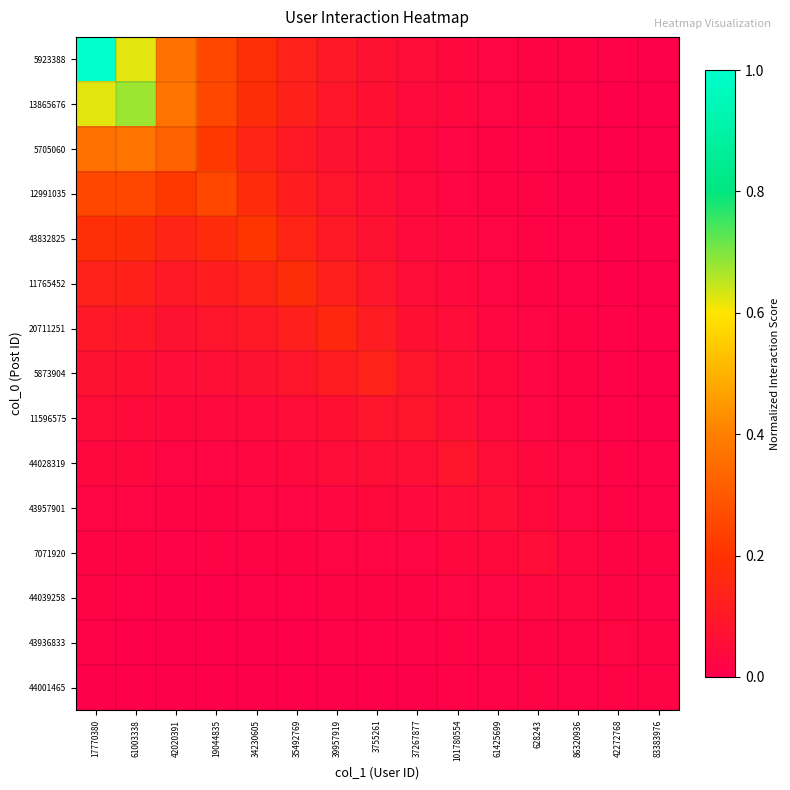

Reading left to right, what are all the values shown in this chart?

5923388: 17770380=1.0	61003338=0.6	42020391=0.4	19044835=0.3	34230605=0.2	35492769=0.1	39957919=0.1	3755261=0.1	37267877=0.0	101780554=0.0	61425699=0.0	628243=0.0	86320936=0.0	42272768=0.0	83383976=0.0
13865676: 17770380=0.6	61003338=0.7	42020391=0.4	19044835=0.3	34230605=0.2	35492769=0.1	39957919=0.1	3755261=0.1	37267877=0.0	101780554=0.0	61425699=0.0	628243=0.0	86320936=0.0	42272768=0.0	83383976=0.0
5705060: 17770380=0.4	61003338=0.4	42020391=0.3	19044835=0.2	34230605=0.1	35492769=0.1	39957919=0.1	3755261=0.1	37267877=0.0	101780554=0.0	61425699=0.0	628243=0.0	86320936=0.0	42272768=0.0	83383976=0.0
12991035: 17770380=0.3	61003338=0.3	42020391=0.2	19044835=0.3	34230605=0.2	35492769=0.1	39957919=0.1	3755261=0.1	37267877=0.0	101780554=0.0	61425699=0.0	628243=0.0	86320936=0.0	42272768=0.0	83383976=0.0
43832825: 17770380=0.2	61003338=0.2	42020391=0.1	19044835=0.2	34230605=0.2	35492769=0.1	39957919=0.1	3755261=0.1	37267877=0.0	101780554=0.0	61425699=0.0	628243=0.0	86320936=0.0	42272768=0.0	83383976=0.0
11765452: 17770380=0.1	61003338=0.1	42020391=0.1	19044835=0.1	34230605=0.1	35492769=0.2	39957919=0.1	3755261=0.1	37267877=0.1	101780554=0.0	61425699=0.0	628243=0.0	86320936=0.0	42272768=0.0	83383976=0.0
20711251: 17770380=0.1	61003338=0.1	42020391=0.1	19044835=0.1	34230605=0.1	35492769=0.1	39957919=0.2	3755261=0.1	37267877=0.1	101780554=0.0	61425699=0.0	628243=0.0	86320936=0.0	42272768=0.0	83383976=0.0
5873904: 17770380=0.1	61003338=0.1	42020391=0.1	19044835=0.1	34230605=0.1	35492769=0.1	39957919=0.1	3755261=0.1	37267877=0.1	101780554=0.1	61425699=0.0	628243=0.0	86320936=0.0	42272768=0.0	83383976=0.0
11596575: 17770380=0.0	61003338=0.0	42020391=0.0	19044835=0.0	34230605=0.0	35492769=0.1	39957919=0.1	3755261=0.1	37267877=0.1	101780554=0.1	61425699=0.0	628243=0.0	86320936=0.0	42272768=0.0	83383976=0.0
44028319: 17770380=0.0	61003338=0.0	42020391=0.0	19044835=0.0	34230605=0.0	35492769=0.0	39957919=0.0	3755261=0.1	37267877=0.1	101780554=0.1	61425699=0.1	628243=0.0	86320936=0.0	42272768=0.0	83383976=0.0
43957901: 17770380=0.0	61003338=0.0	42020391=0.0	19044835=0.0	34230605=0.0	35492769=0.0	39957919=0.0	3755261=0.0	37267877=0.0	101780554=0.1	61425699=0.1	628243=0.0	86320936=0.0	42272768=0.0	83383976=0.0
7071920: 17770380=0.0	61003338=0.0	42020391=0.0	19044835=0.0	34230605=0.0	35492769=0.0	39957919=0.0	3755261=0.0	37267877=0.0	101780554=0.0	61425699=0.0	628243=0.1	86320936=0.0	42272768=0.0	83383976=0.0
44039258: 17770380=0.0	61003338=0.0	42020391=0.0	19044835=0.0	34230605=0.0	35492769=0.0	39957919=0.0	3755261=0.0	37267877=0.0	101780554=0.0	61425699=0.0	628243=0.0	86320936=0.0	42272768=0.0	83383976=0.0
43936833: 17770380=0.0	61003338=0.0	42020391=0.0	19044835=0.0	34230605=0.0	35492769=0.0	39957919=0.0	3755261=0.0	37267877=0.0	101780554=0.0	61425699=0.0	628243=0.0	86320936=0.0	42272768=0.0	83383976=0.0
44001465: 17770380=0.0	61003338=0.0	42020391=0.0	19044835=0.0	34230605=0.0	35492769=0.0	39957919=0.0	3755261=0.0	37267877=0.0	101780554=0.0	61425699=0.0	628243=0.0	86320936=0.0	42272768=0.0	83383976=0.0